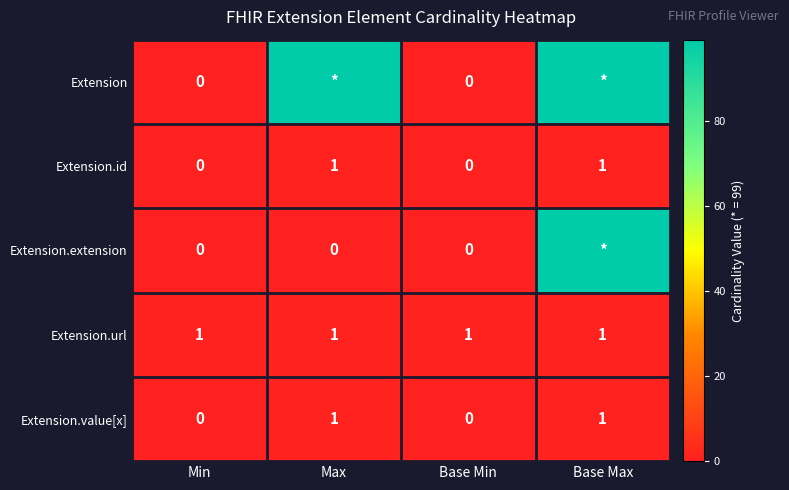

True or false: Extension.value[x] has a value of 1 at Base Max.

True